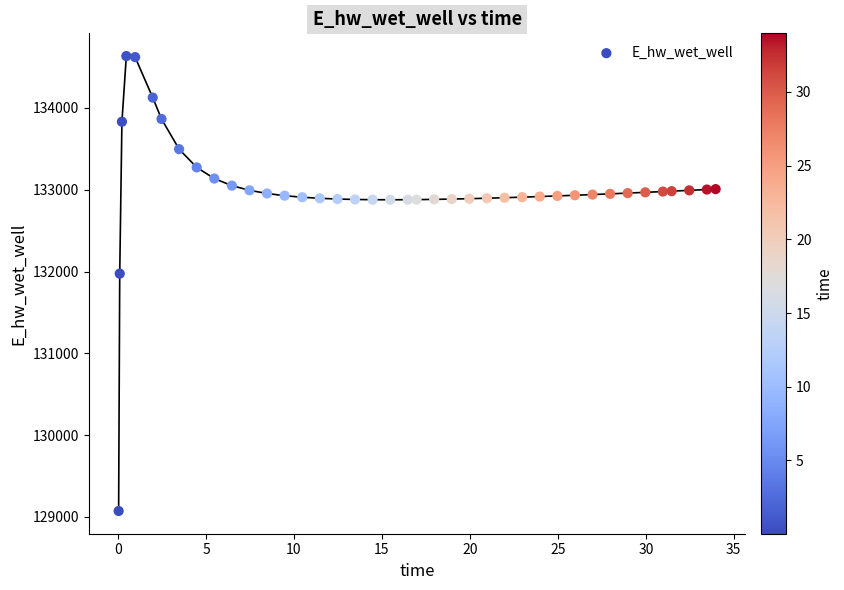

What Y value in the scatter plot is closest to 131853?

131974.4